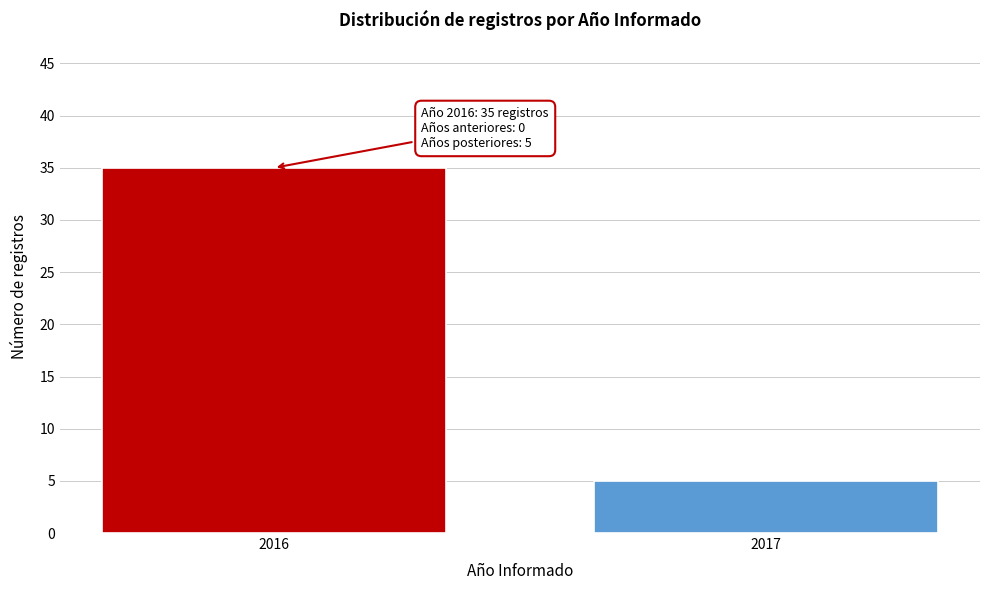

Reading left to right, extract all data points from this chart.

2016=35	2017=5